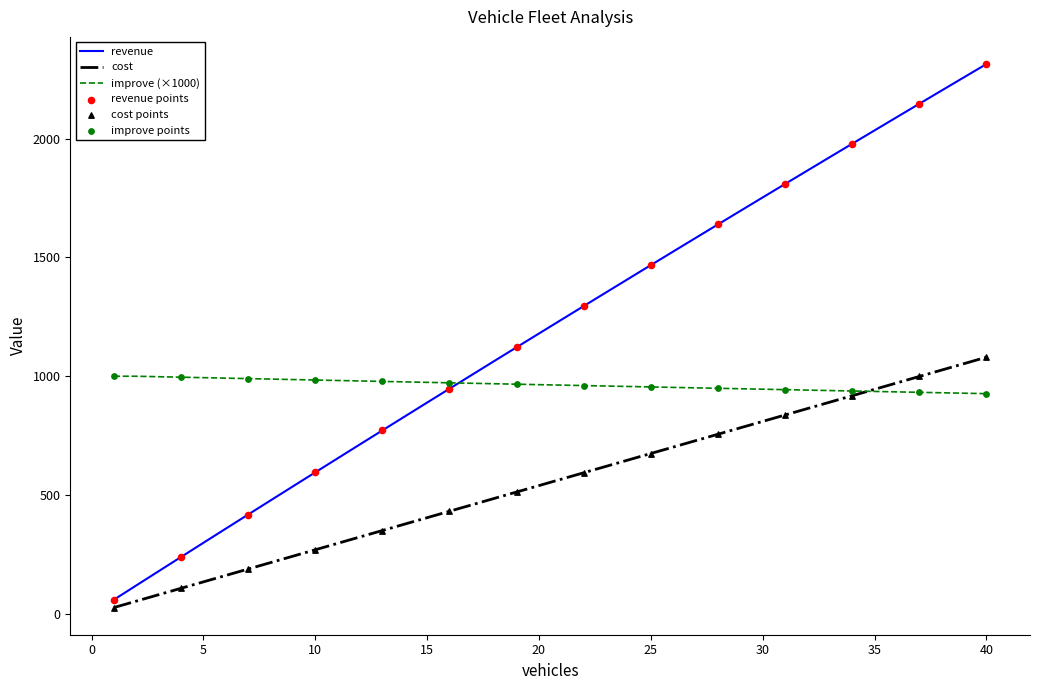

Which series has the largest total across all categories?

revenue